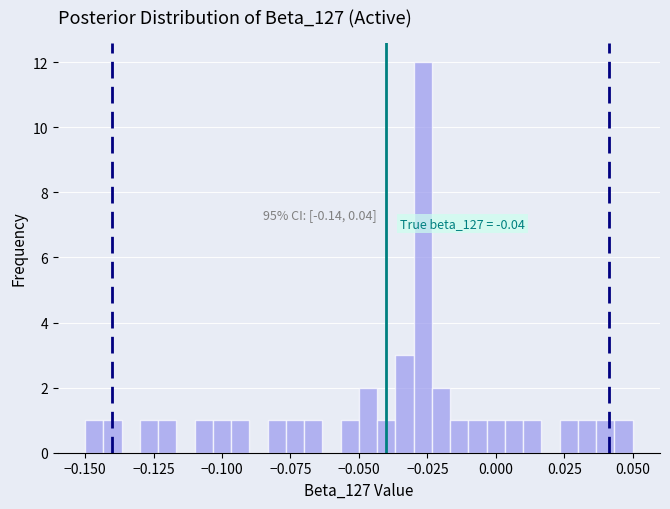

Around what value on the x-axis is the tallest bar? Give the approximate position of its centre, as read against the axis.

-0.025